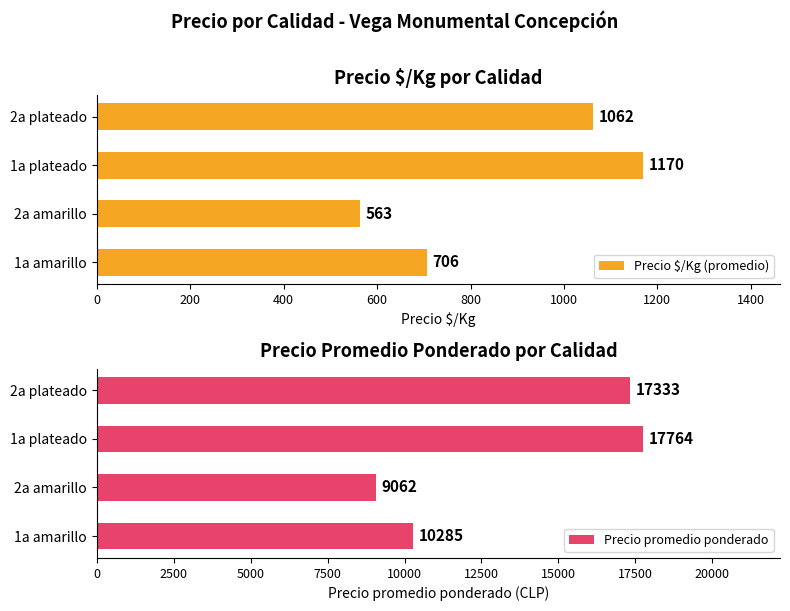

At which category is the sum across all series the highest?

400